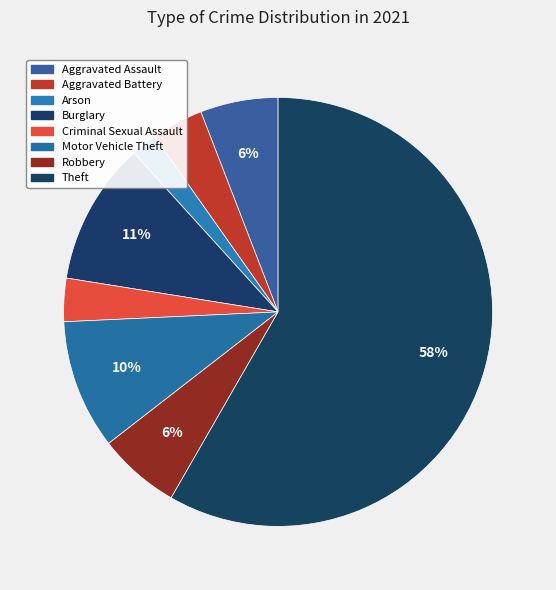

How many segments does this pie chart have?

8